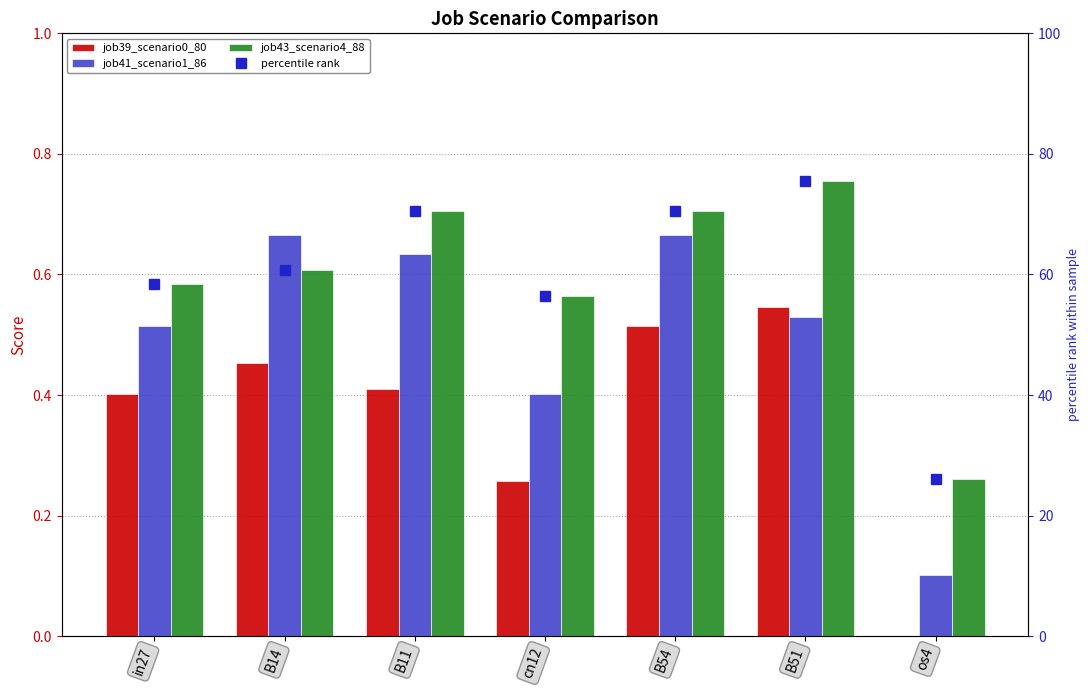

What position from the right is B14?

6